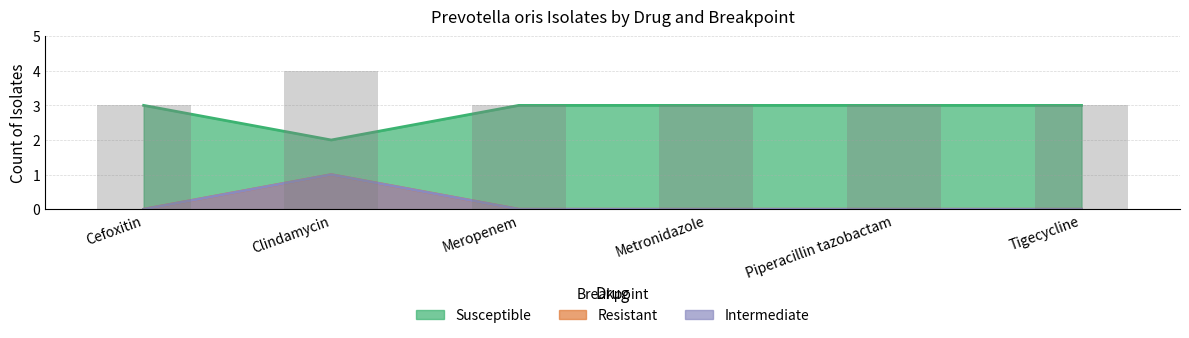

Does the chart contain any negative values?

No